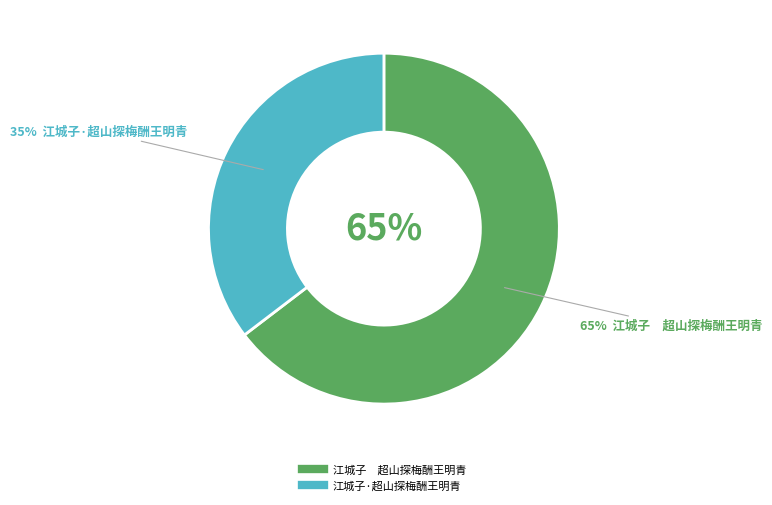

To the nearest percent, what percentage of the pie is 江城子·超山探梅酬王明青?

35%